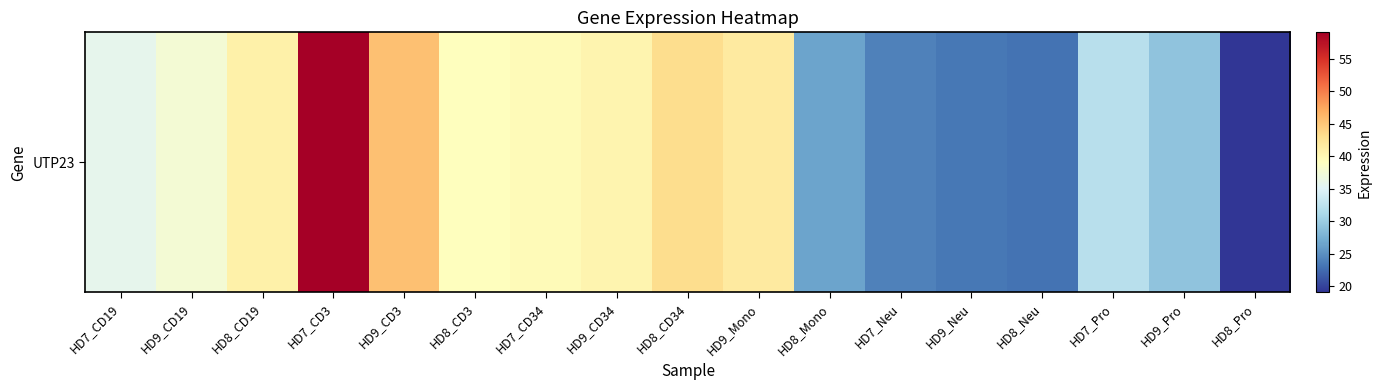

True or false: the data shows 57.8 at HD9_CD19.

False